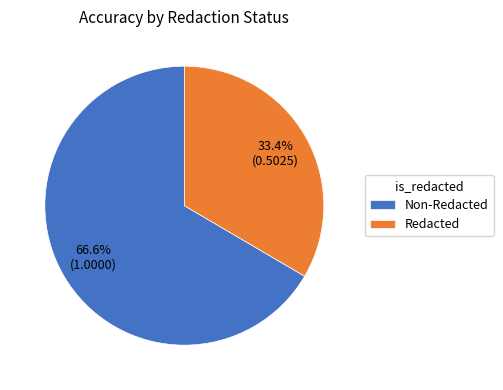

Combined, what portion of the pie is Non-Redacted and Redacted?

100.0%